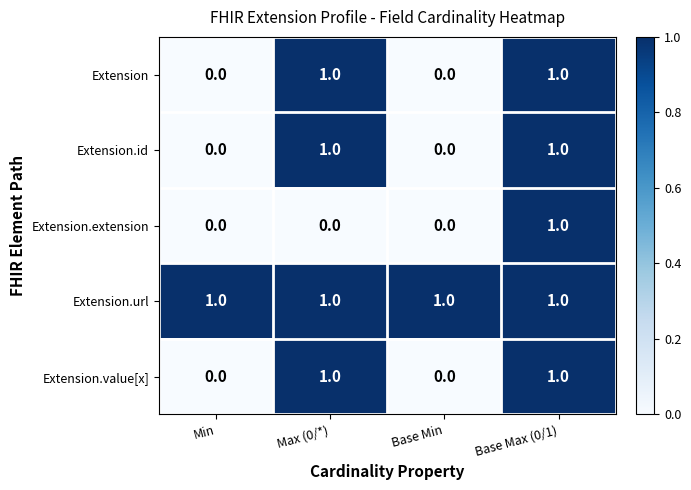

How many values in Extension are above zero?

2